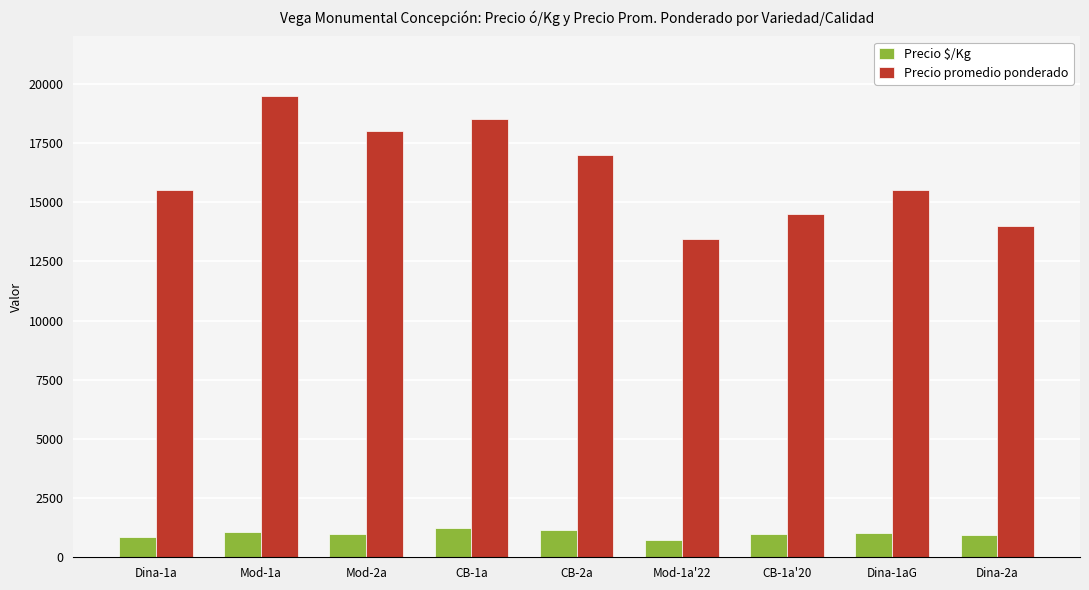

What is the label of the 4th bar from the right?

Mod-1a'22